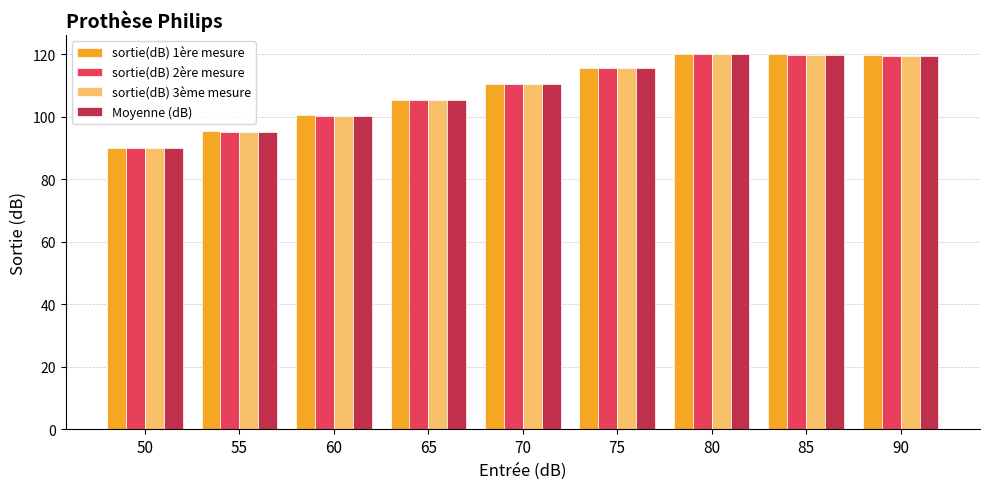

What is the sum of the sortie(dB) 3ème mesure values at 75 and 90?

234.9